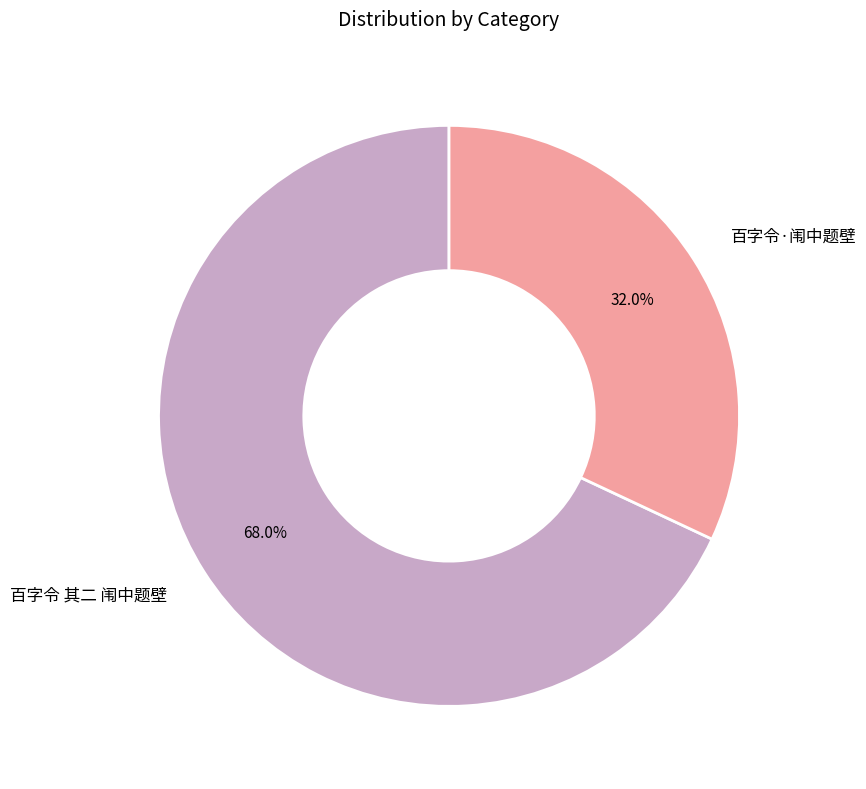

To the nearest percent, what is the difference between the largest and smallest slice percentages?

36%